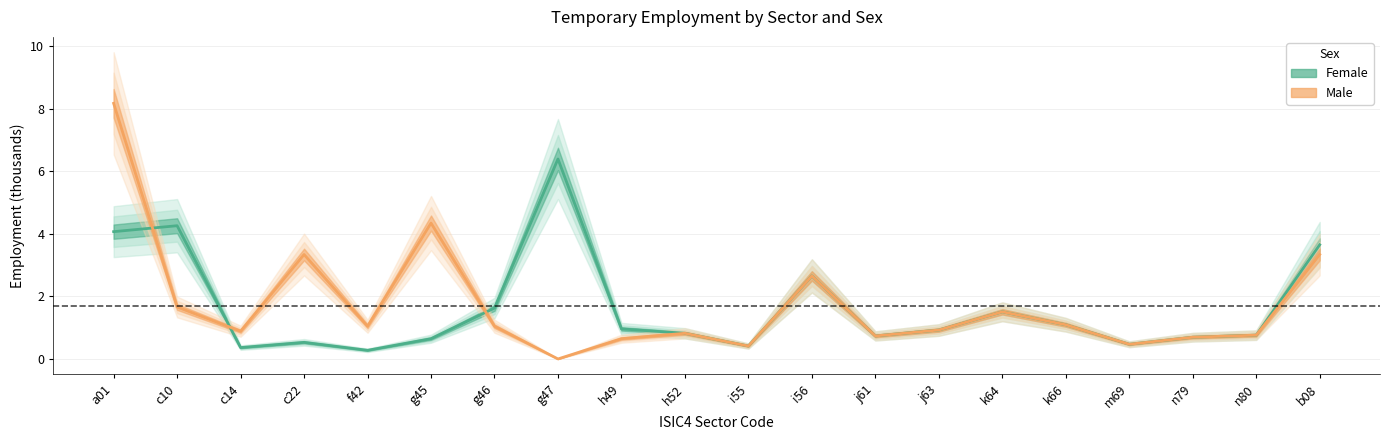

Which label corresponds to the largest value in the chart?

a01